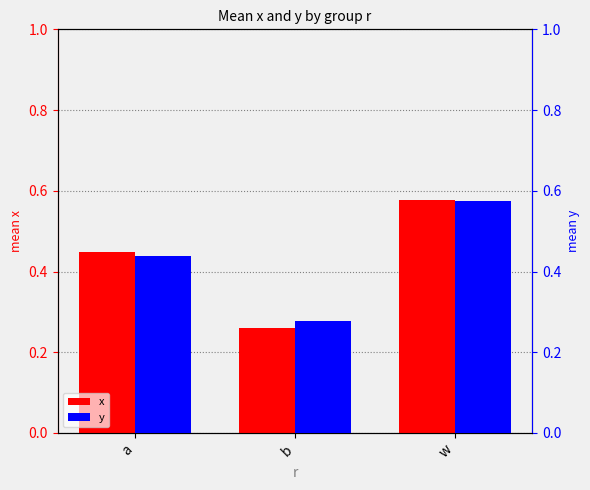

What are all the series names shown in the legend?

x, y